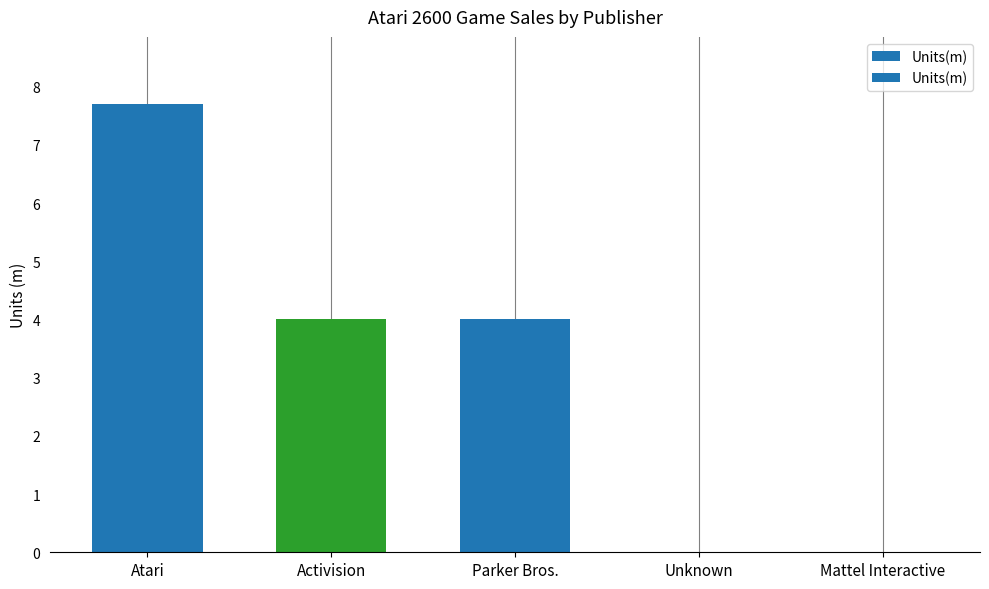

What is the difference between the values at Unknown and Activision?

4.0